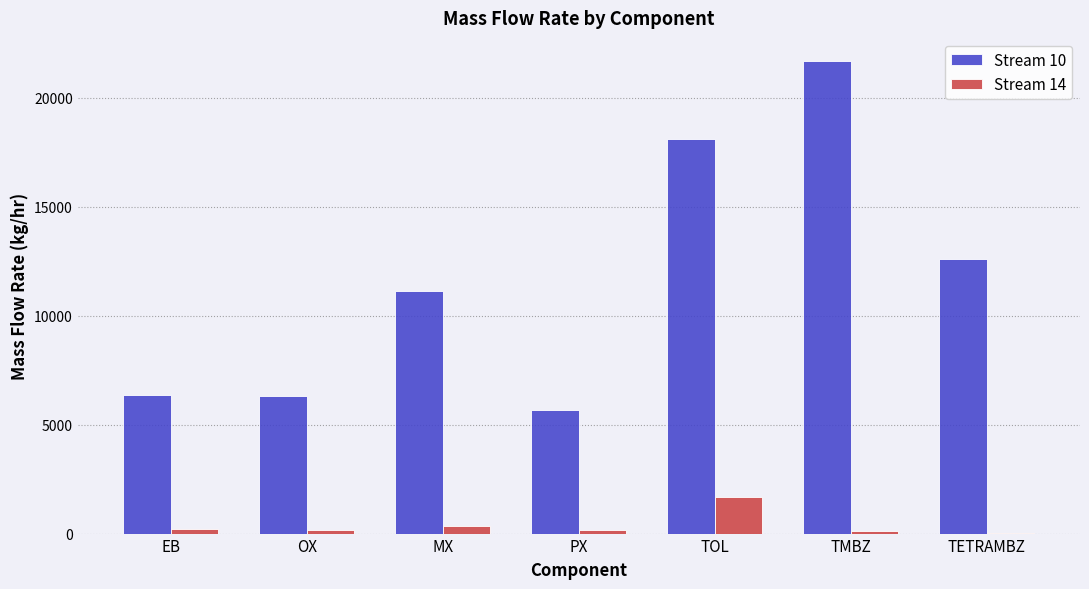

What is the maximum value for Stream 10?

21657.2